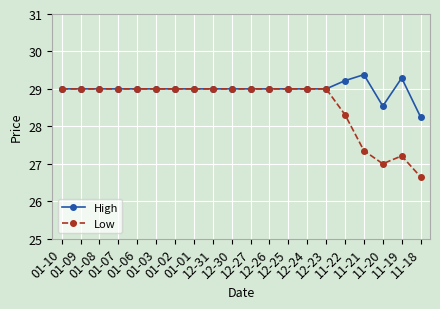

At how many categories does at least one series exceed 28?

20